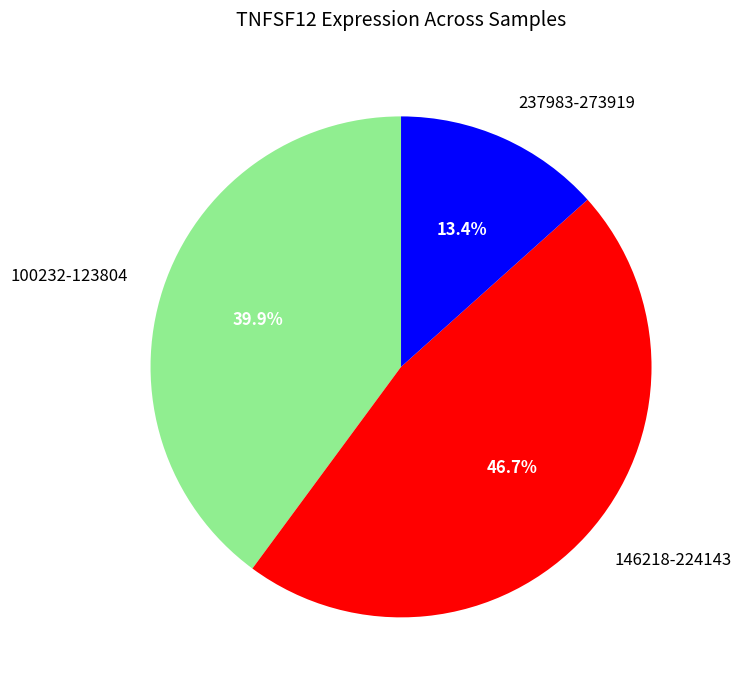

Is there a majority slice in this chart?

No